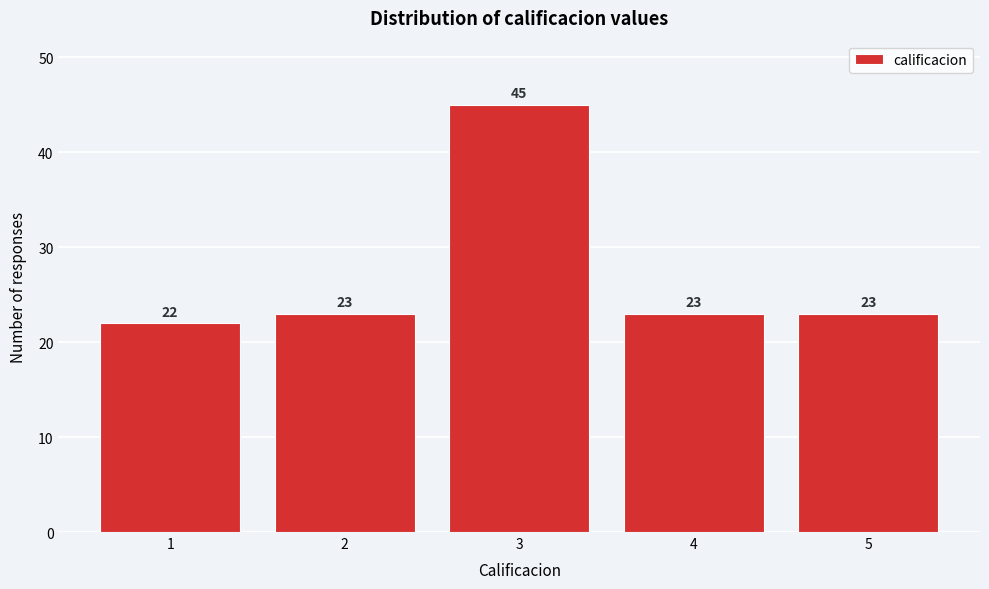

Reading left to right, list all the values displayed in this chart.

1=22	2=23	3=45	4=23	5=23